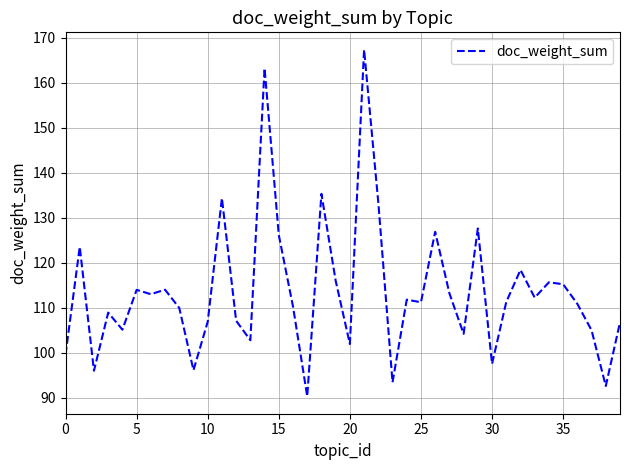

What is the minimum value shown in the chart?

90.3